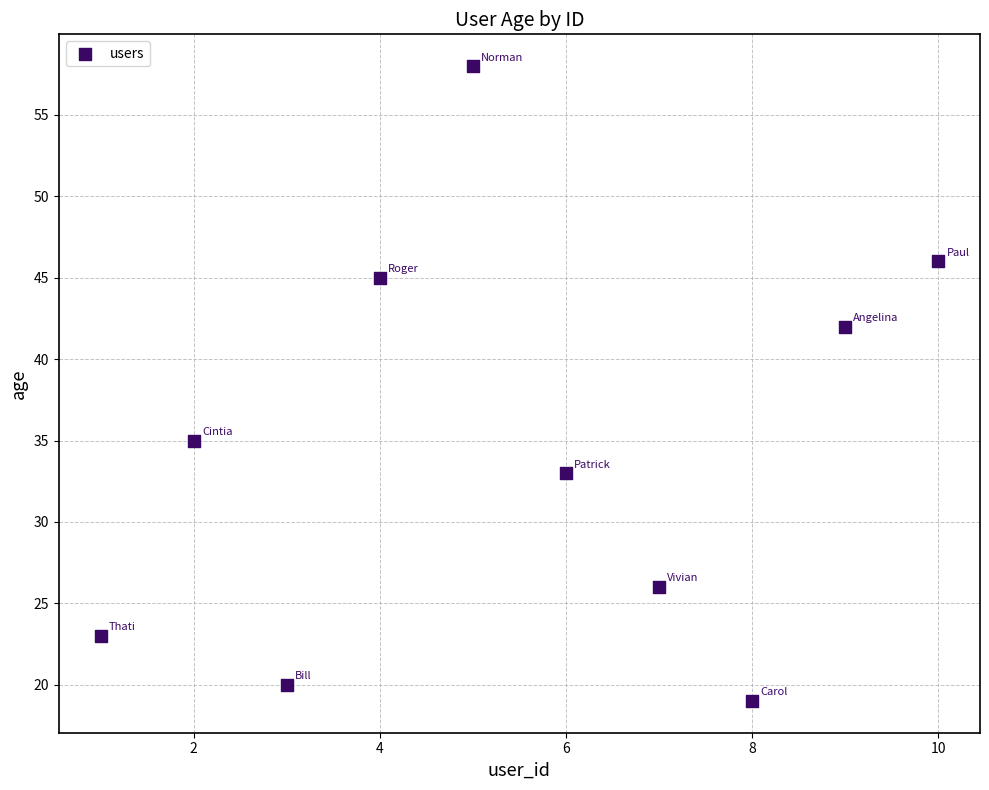

What is the average Y value?

35